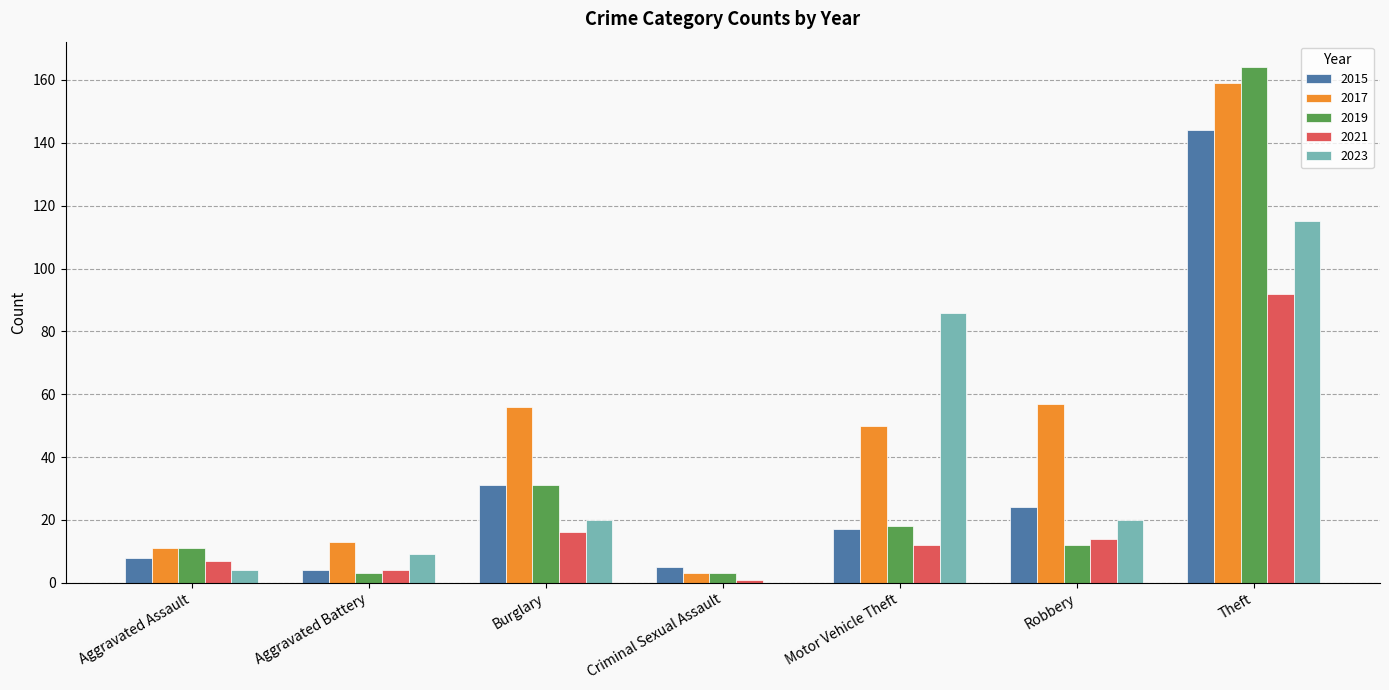

The value of 2021 at Robbery is 4. True or false?

False